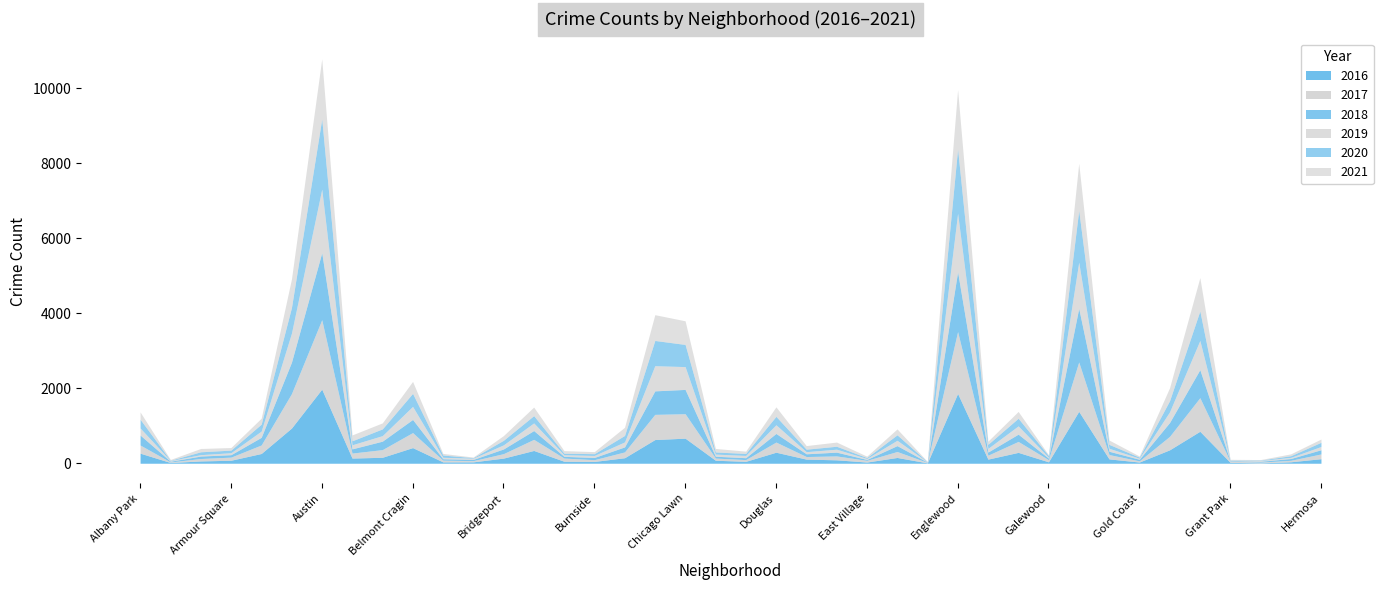

What is the difference between the highest and lowest values at Andersonville?

14